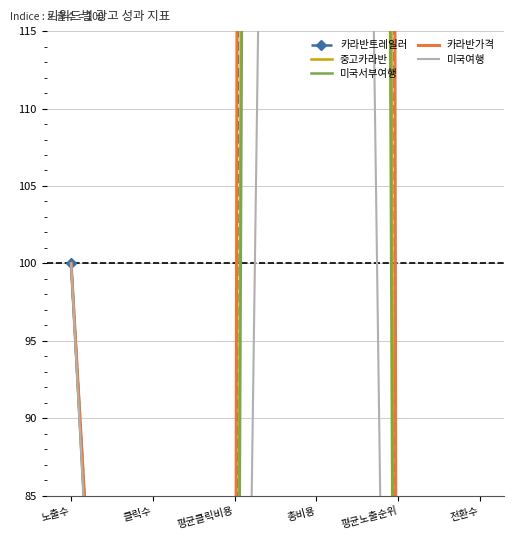

Where is the first local maximum for 중고카라반?

총비용